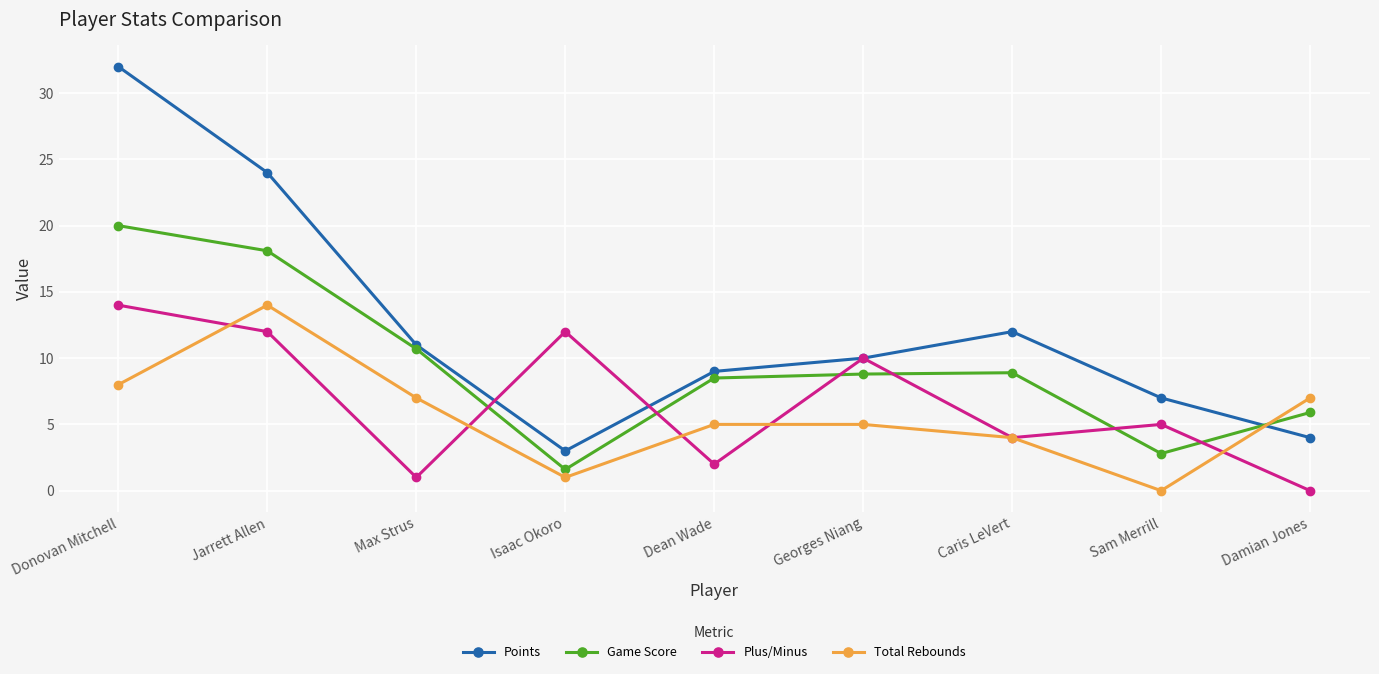

How many categories are shown in the chart?

9